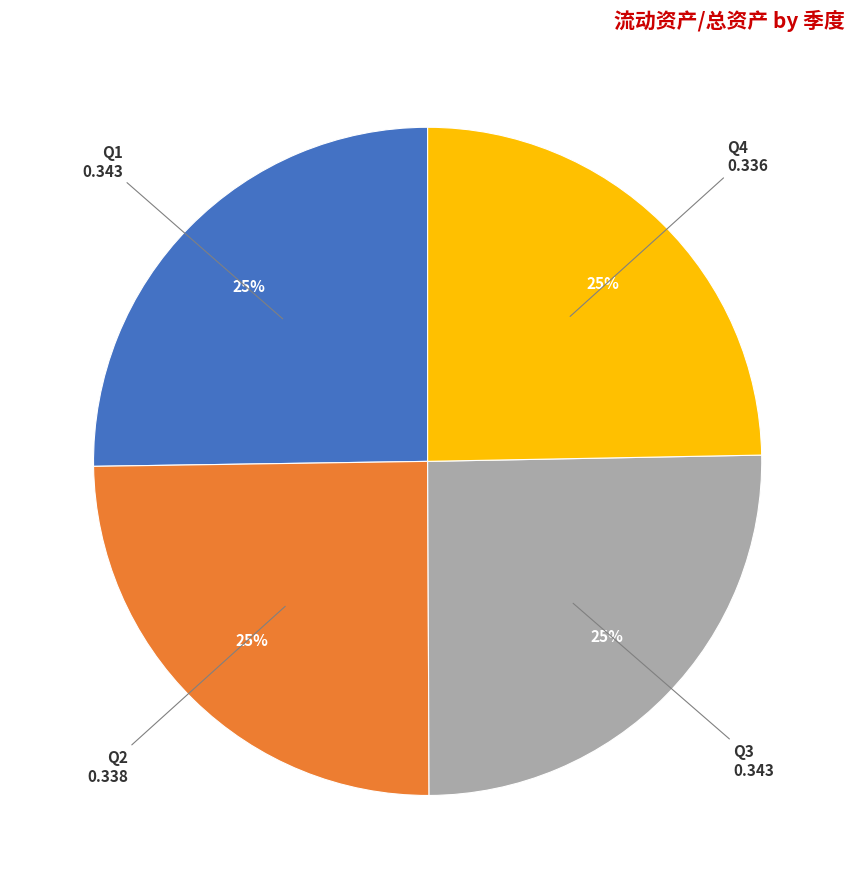

Does Q4 represent more than half of the total?

No